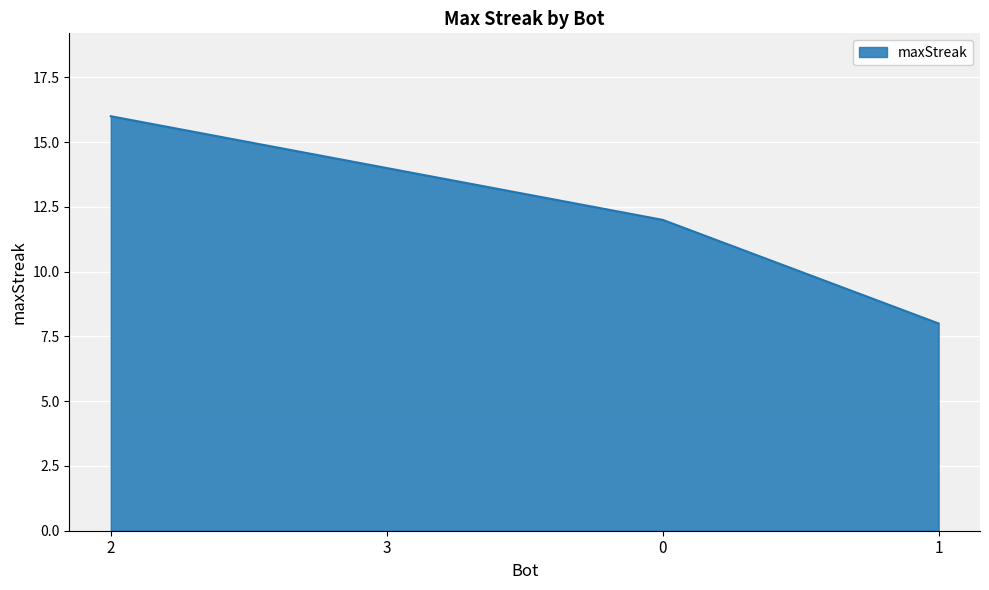

Rank the categories by value from highest to lowest.

2, 3, 0, 1